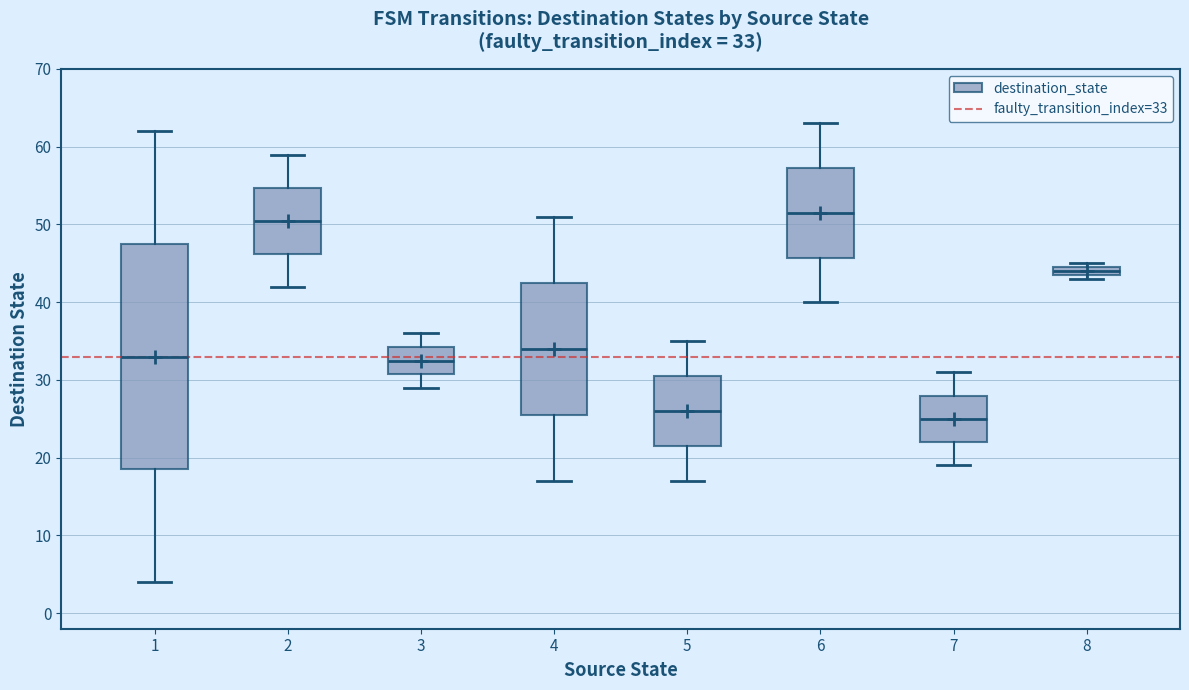

Comparing the boxes themselves (not the whiskers), which one is the tallest?

1